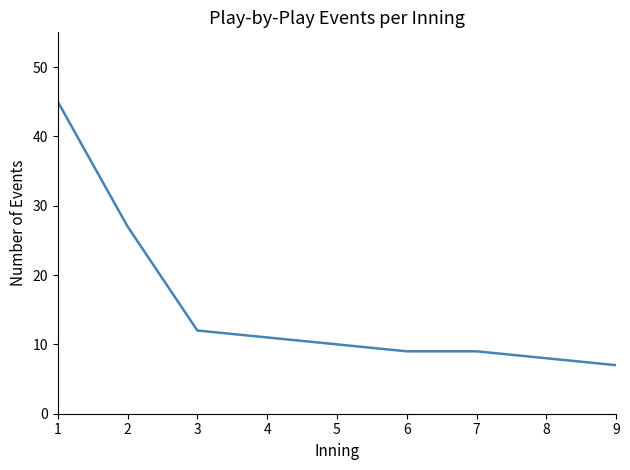

Reading right to left, what are all the values shown in this chart?

9=7	8=8	7=9	6=9	5=10	4=11	3=12	2=27	1=45